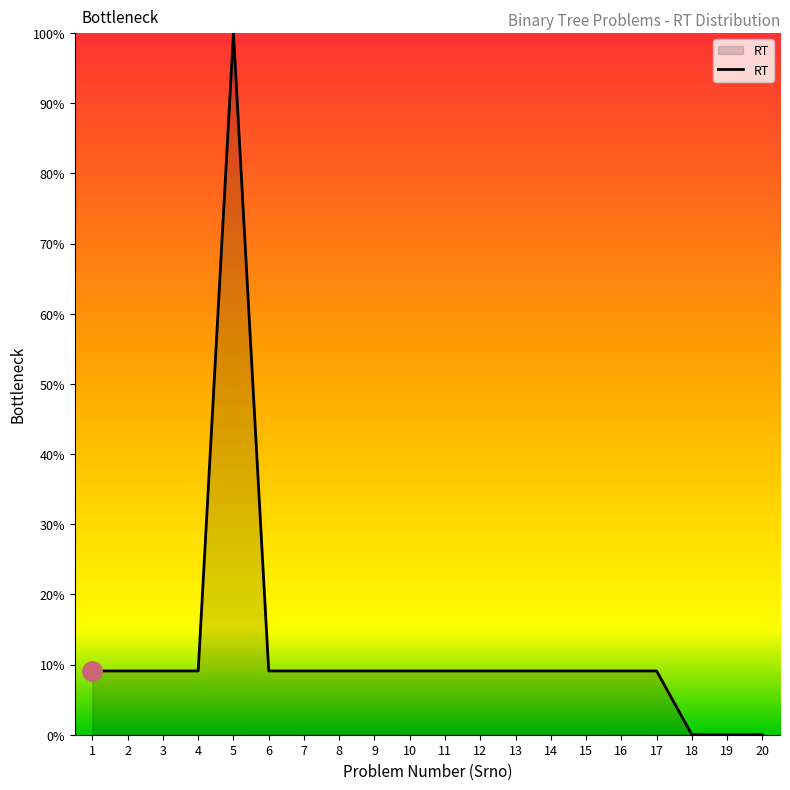

What is the ratio of the value at 10 to the value at 2?

1.0